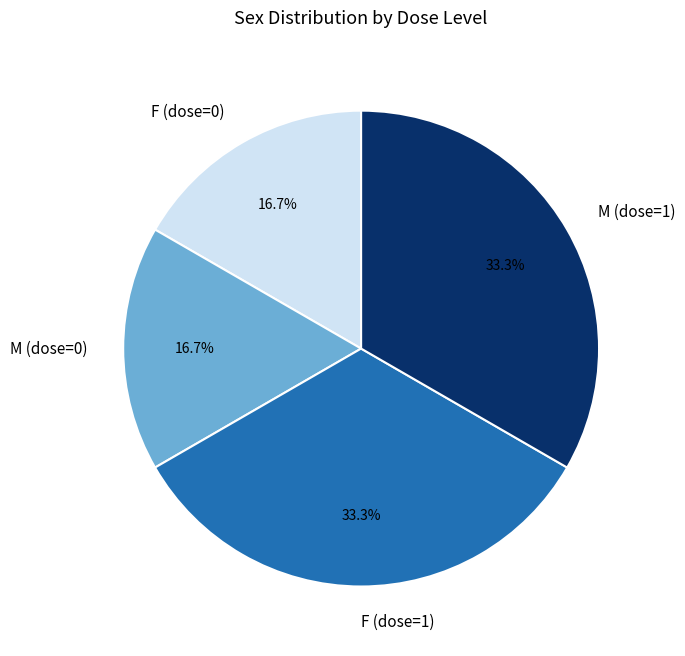

How much of the chart is everything except F (dose=0)?

83.3%